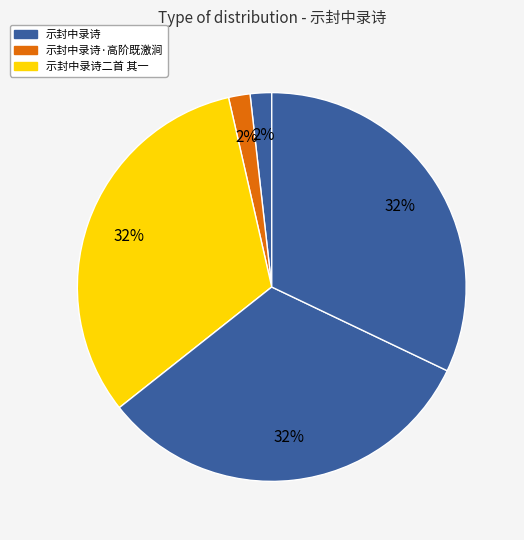

Count the number of slices in the pie.

5